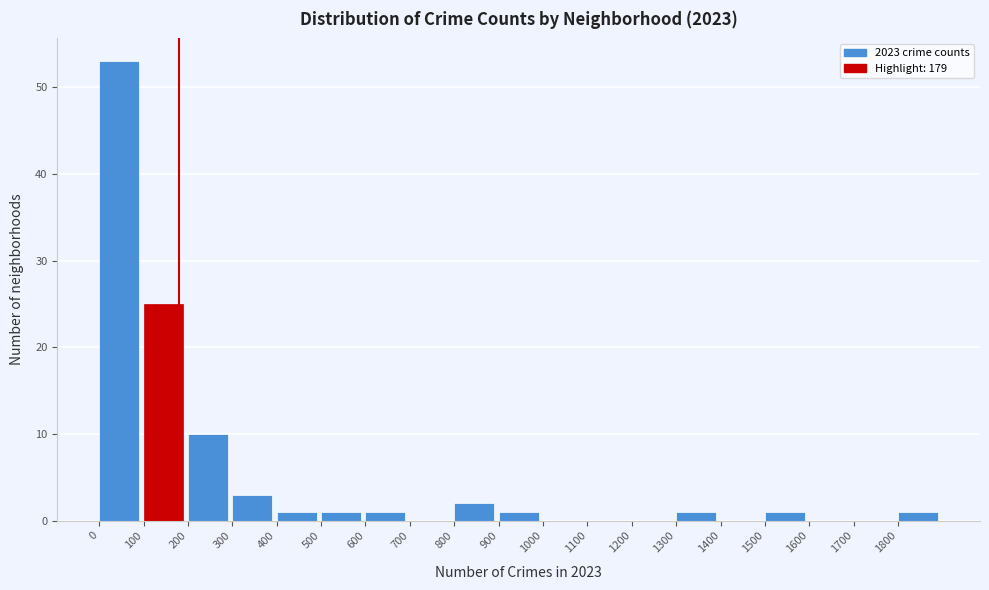

Which range on the x-axis has the tallest bar?

0 to 100